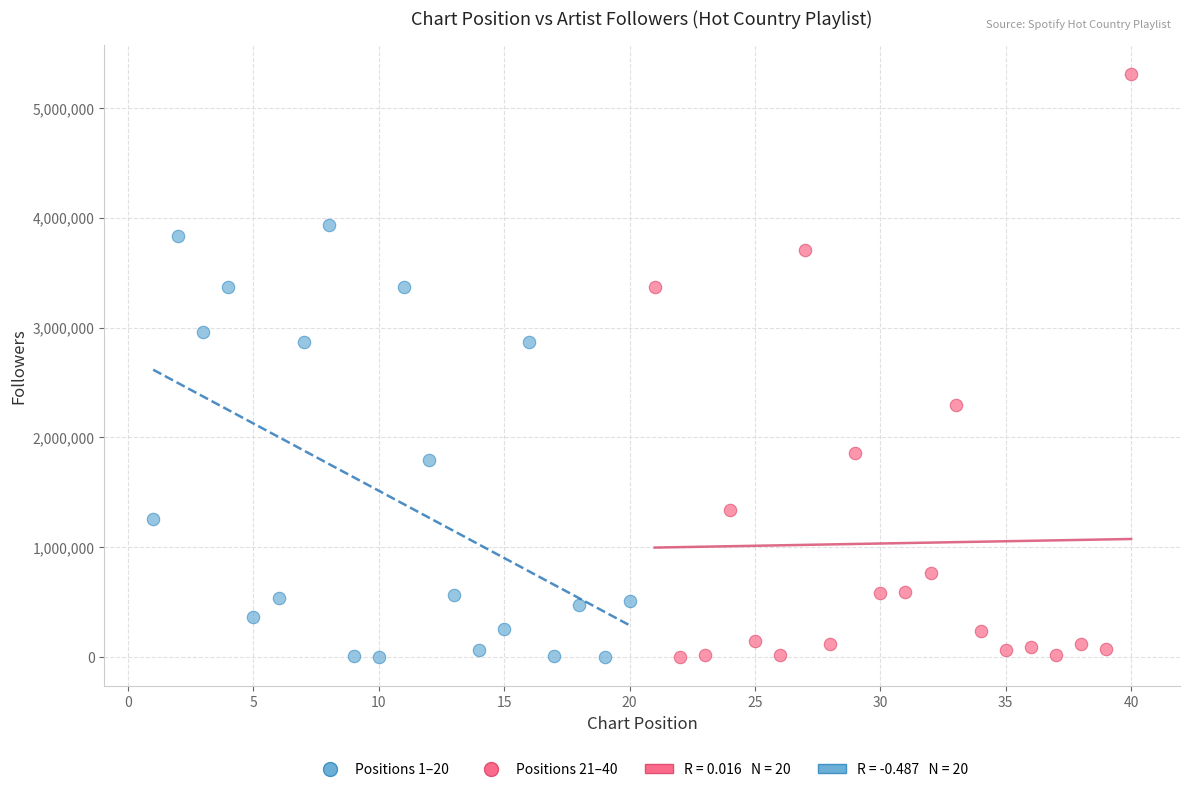

Which series contains the highest Y value?

Positions 21–40